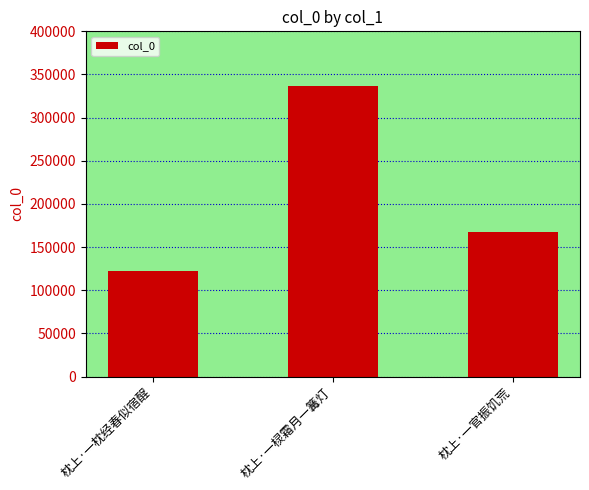

How many values are between 122453 and 336230?

3